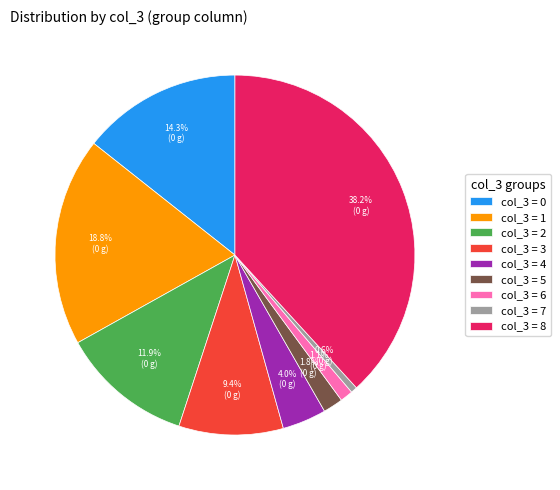

What percentage is NOT represented by col_3 = 2?

88.1%